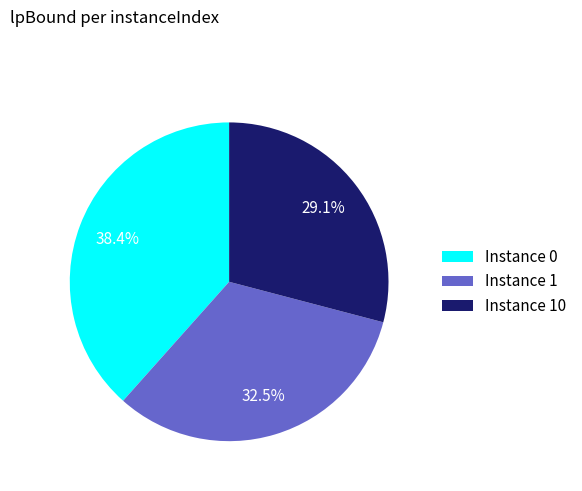

Is there a majority slice in this chart?

No